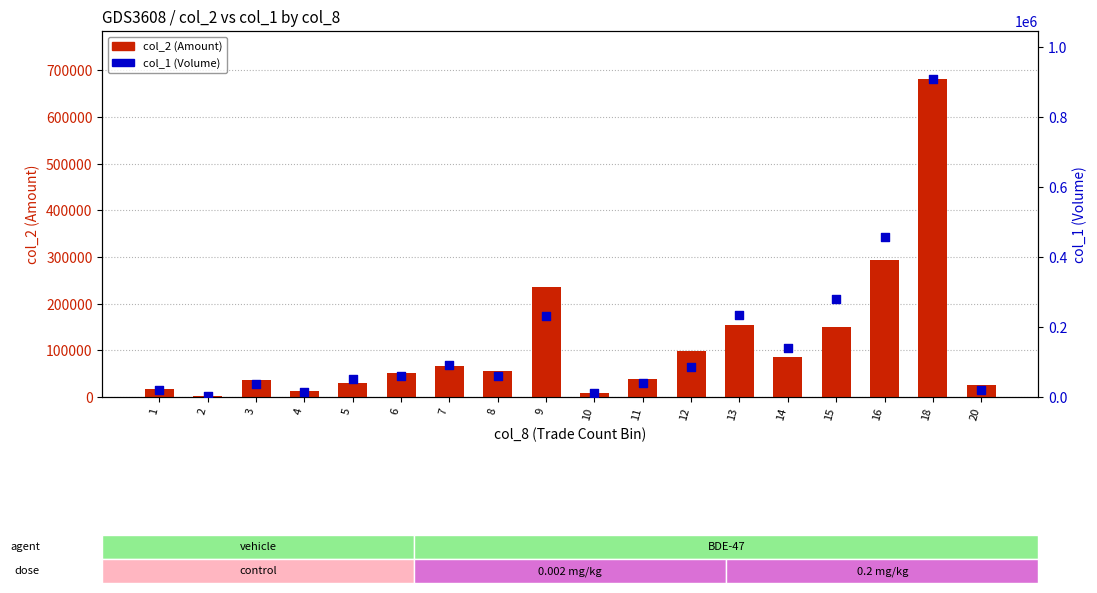

Which series has the largest Y range (max minus min)?

col_1 (Volume)